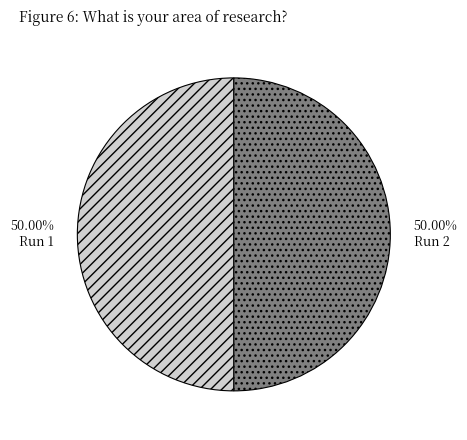

To the nearest percent, what portion does Run 1 represent?

50%